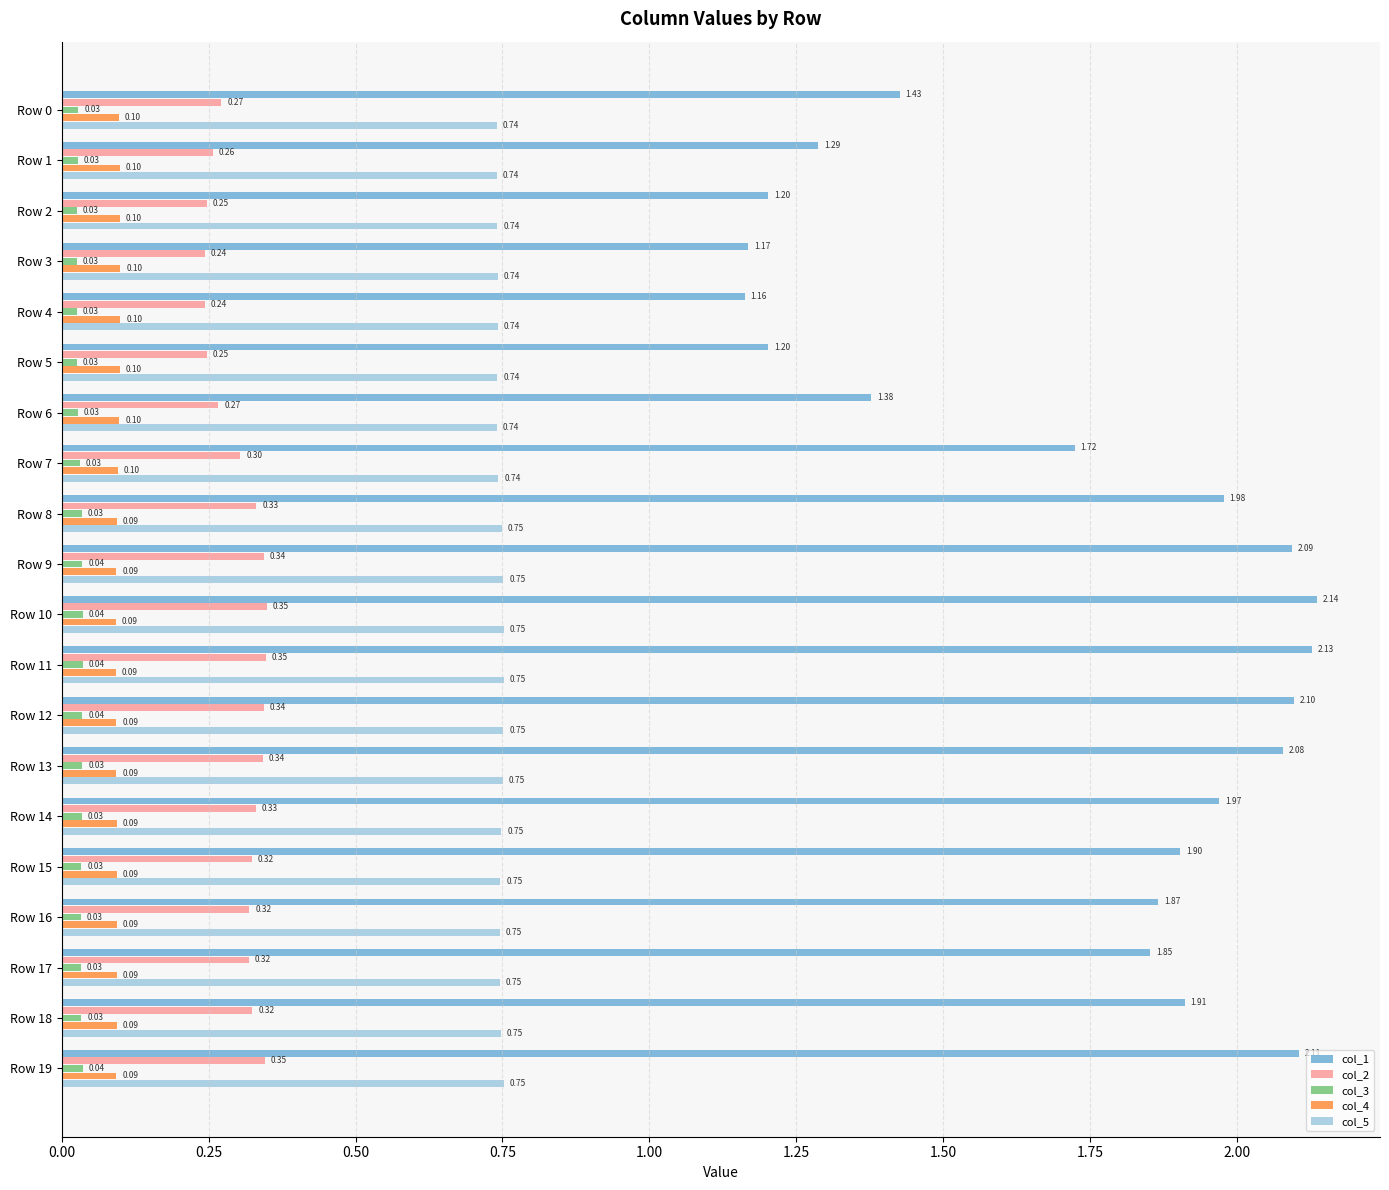

Between Row 17 and Row 18, which series saw the biggest shift?

col_1